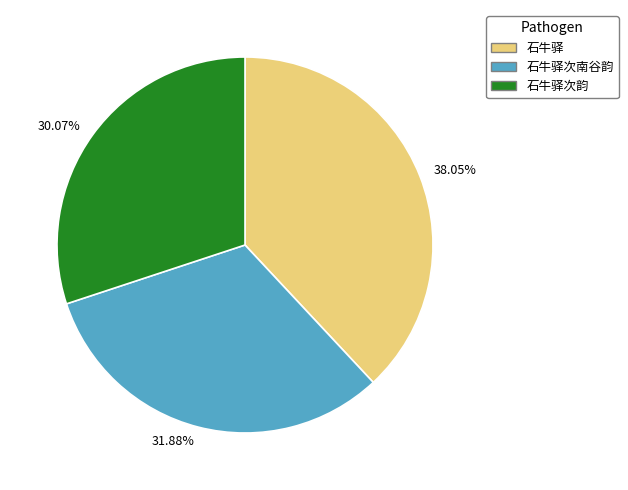

Count the number of slices in the pie.

3